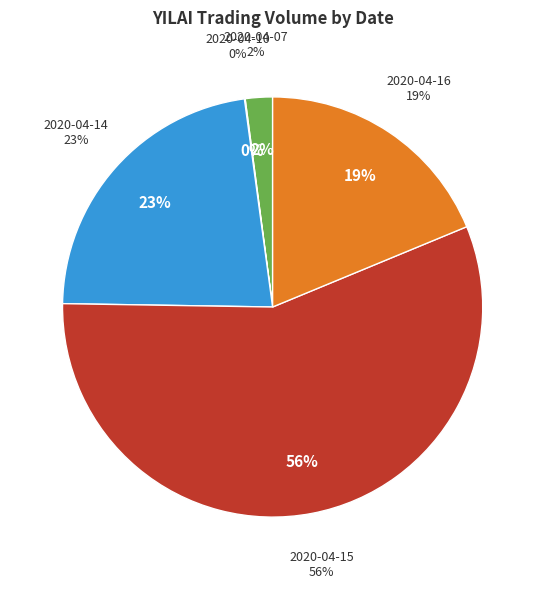

What is the largest slice in the pie chart?

2020-04-15